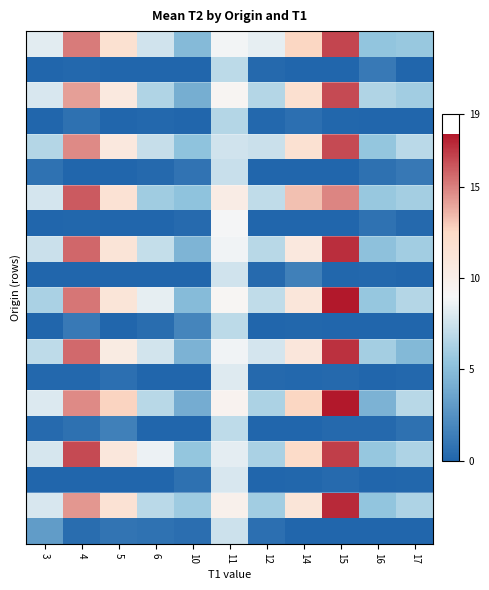

At which category is the sum across all series the highest?

15